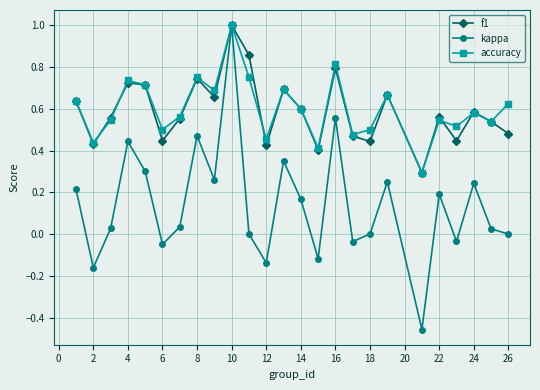

What is the highest value of the f1 series?

1.0